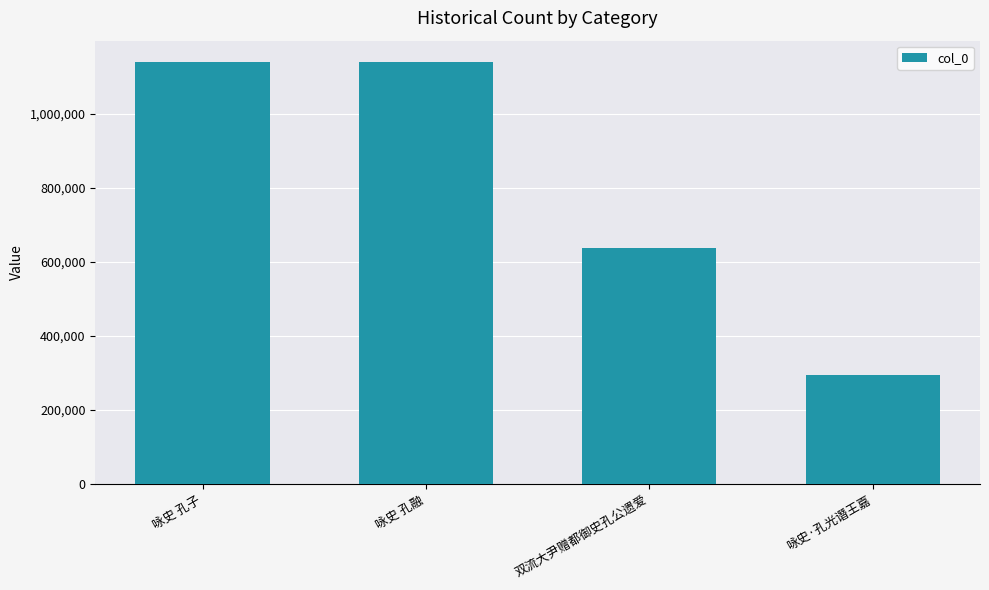

What is the sum of all values?

3211131